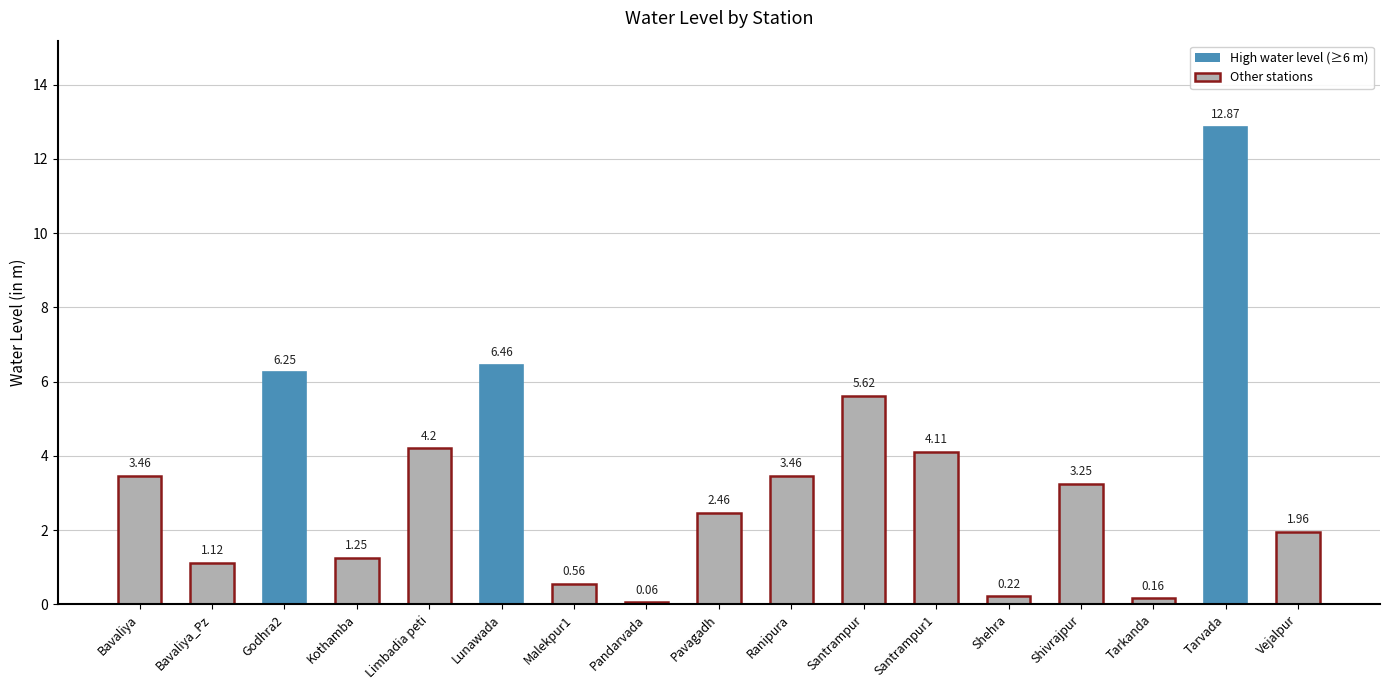

Which has a higher value, Santrampur or Ranipura?

Santrampur